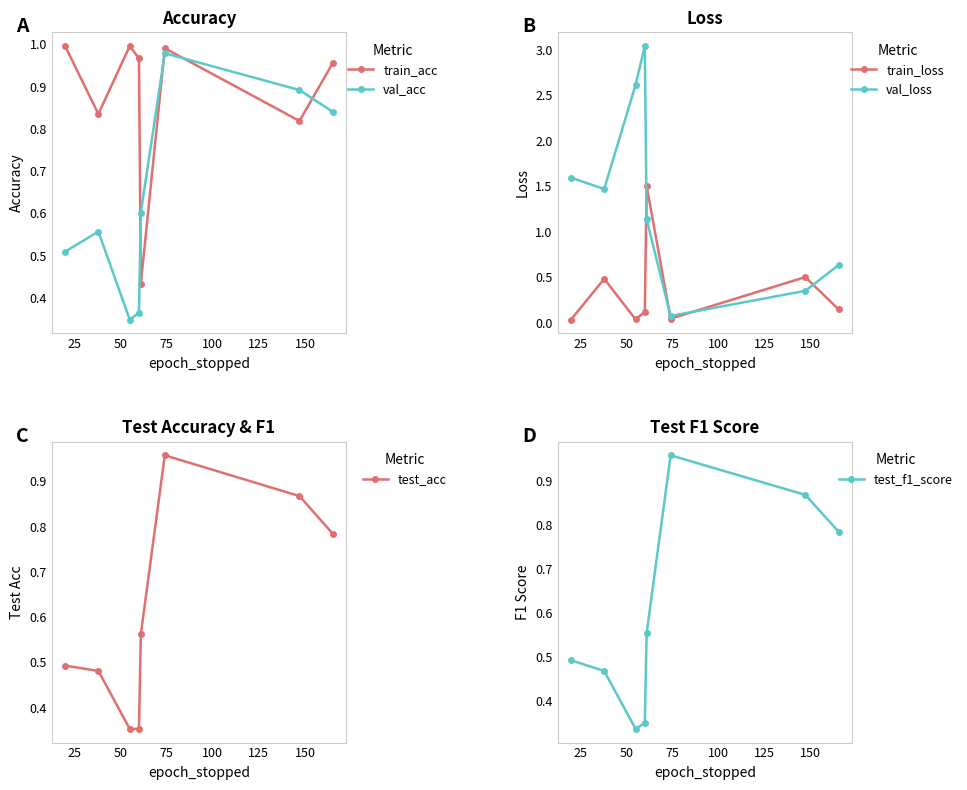

What are all the series names shown in the legend?

train_acc, val_acc, train_loss, val_loss, test_acc, test_f1_score